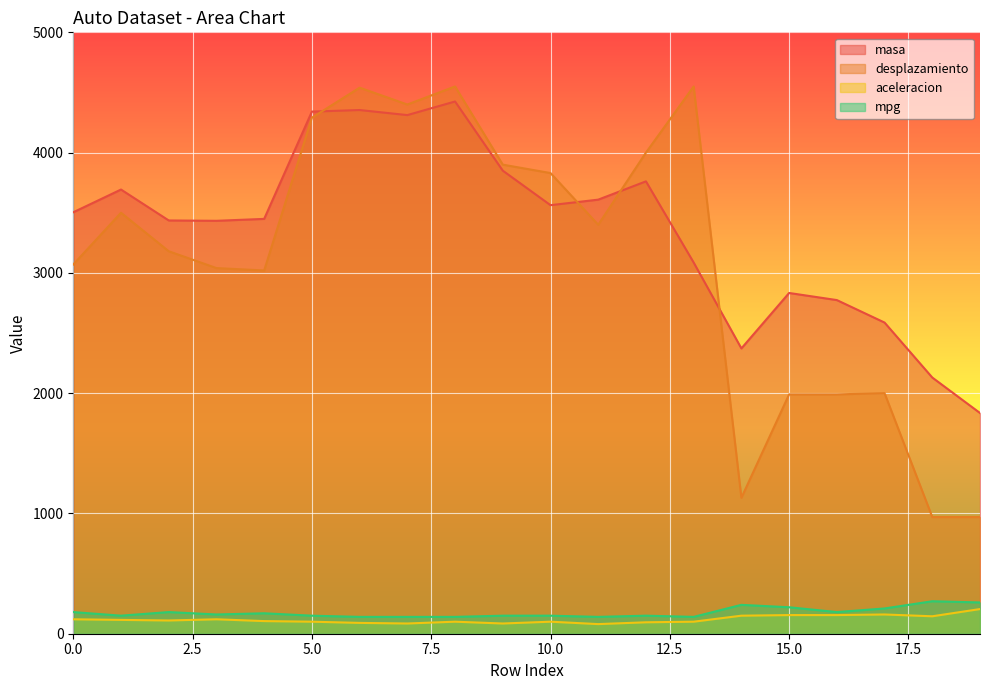

Where does the desplazamiento series first go above 3400?

1